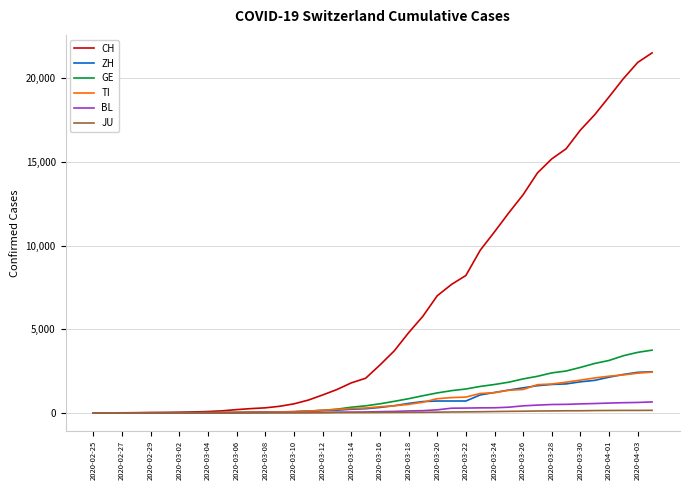

Which series has the widest spread of values?

CH